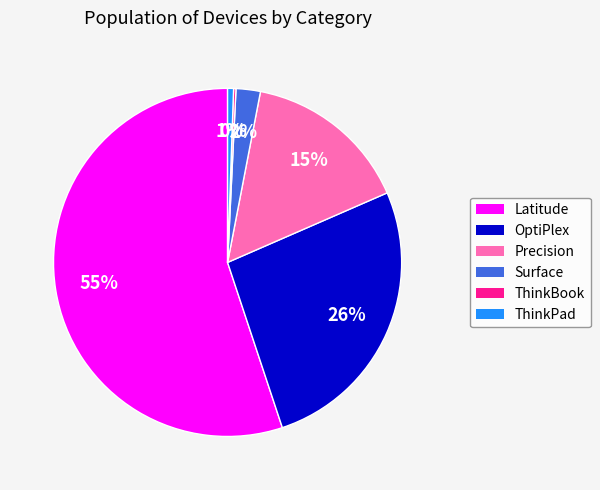

To the nearest percent, what is the average slice percentage?

17%